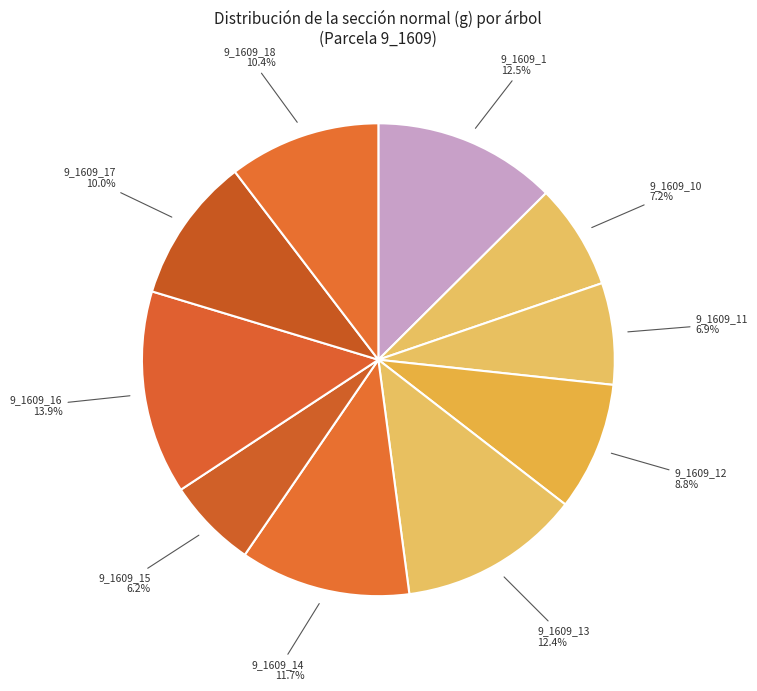

How many slices are in this pie chart?

10